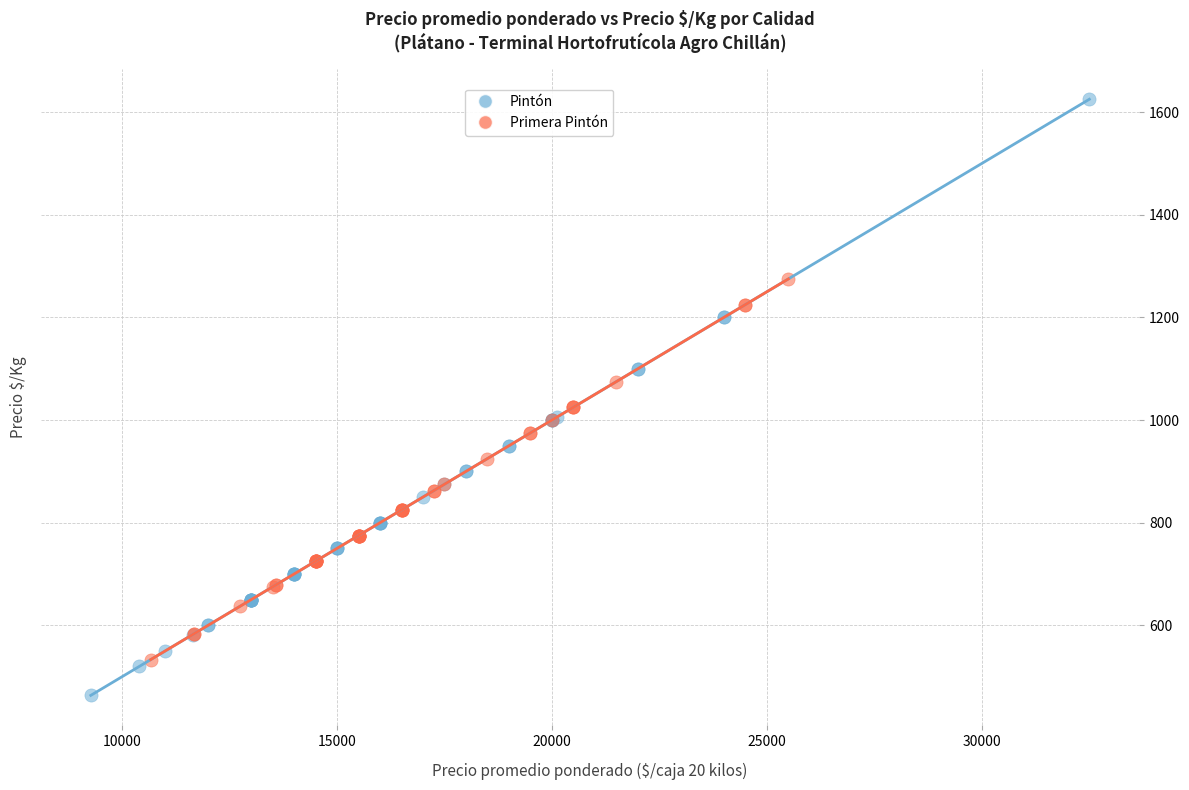

Which series reaches the minimum Y coordinate?

Pintón